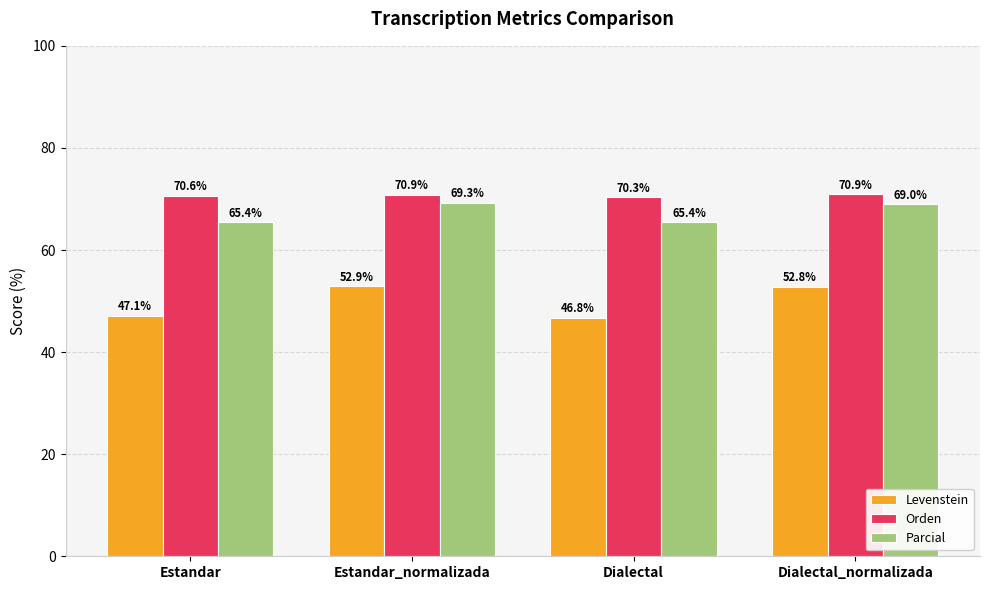

What is the label of the 4th bar from the right?

Estandar